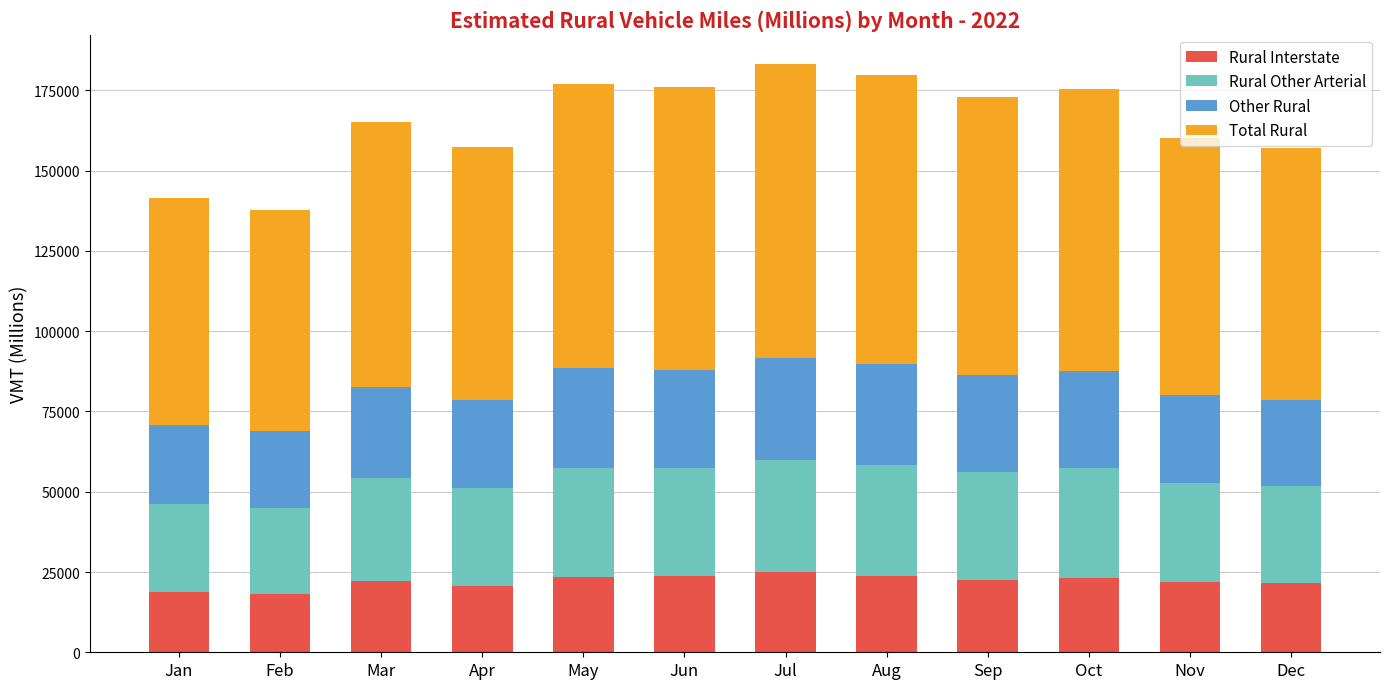

Does the chart contain stacked bars?

Yes